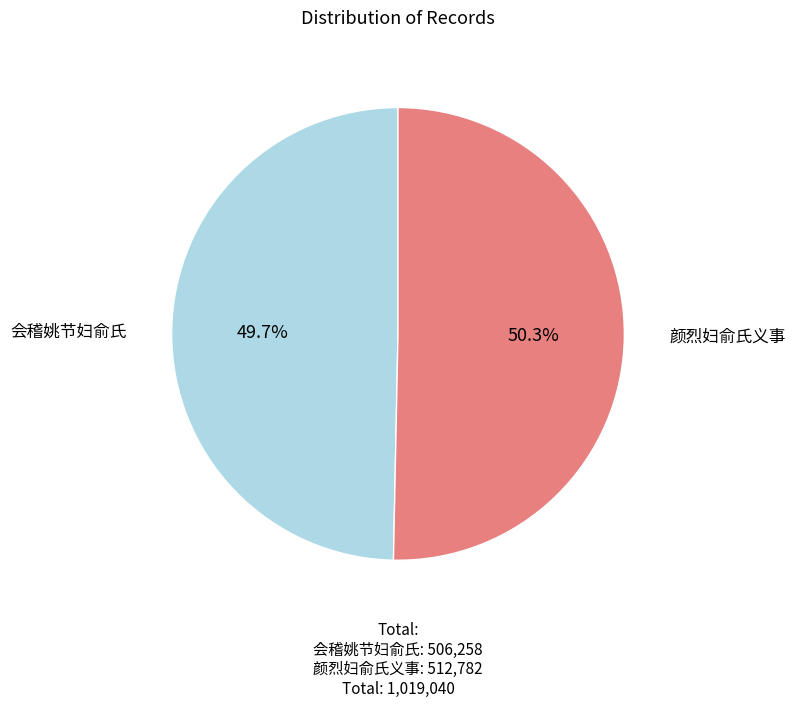

Is there a majority slice in this chart?

Yes